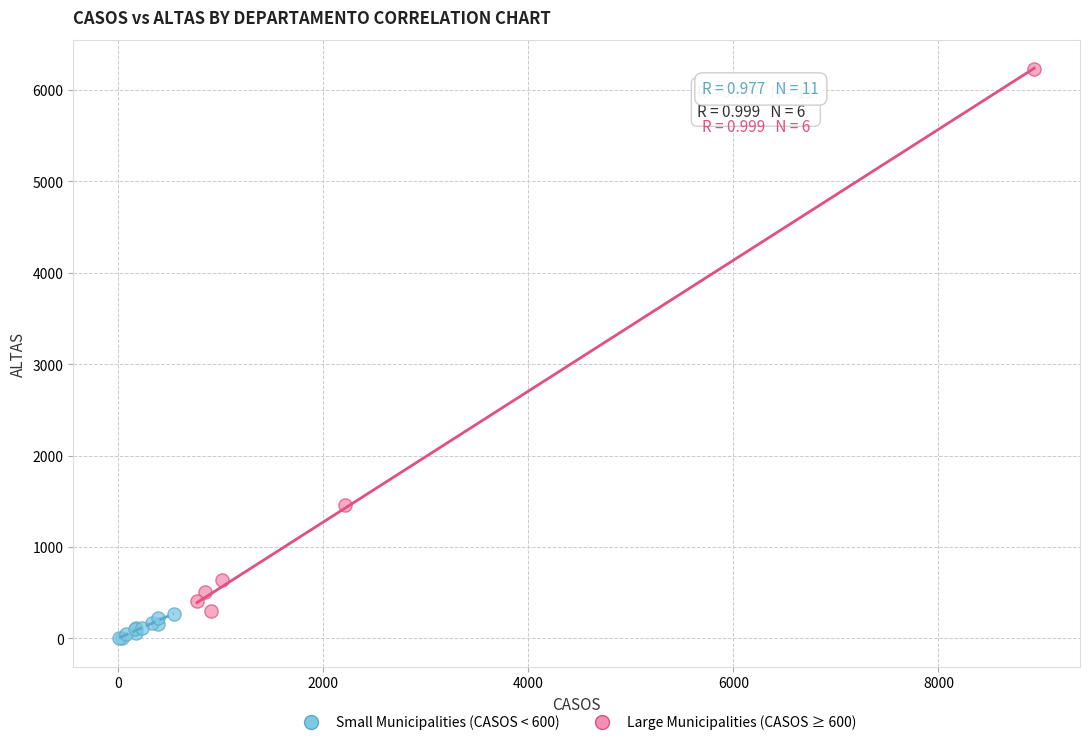

What are all the series names shown in the legend?

Small Municipalities (CASOS < 600), Large Municipalities (CASOS ≥ 600)